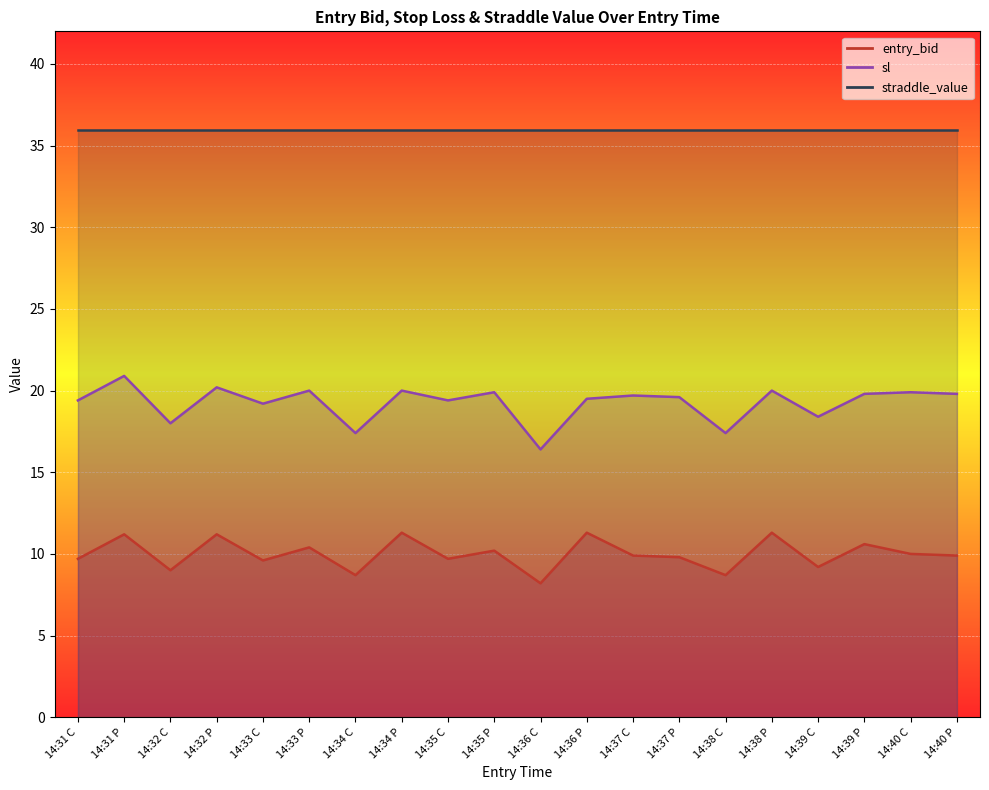

Which series has the largest total across all categories?

sl